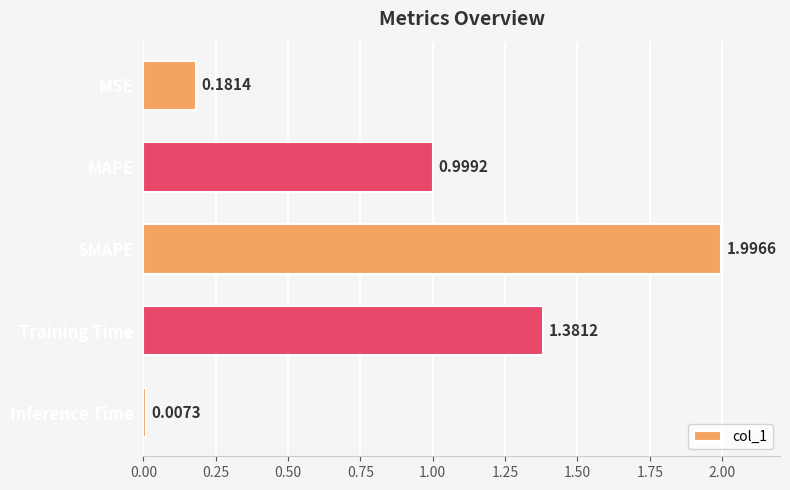

What is the average value?

0.9